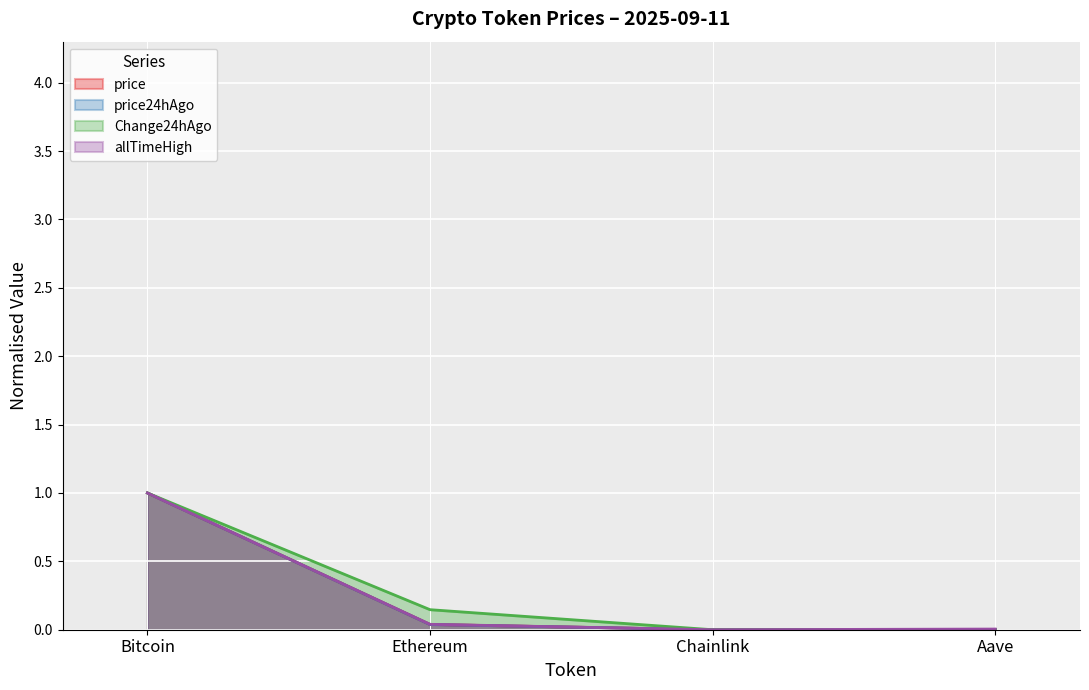

At how many categories does at least one series exceed 0?

3